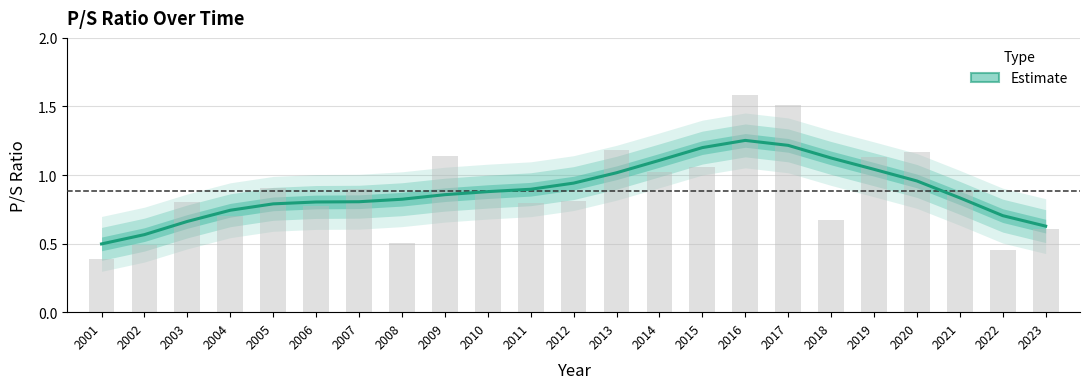

What is the average value?

0.9